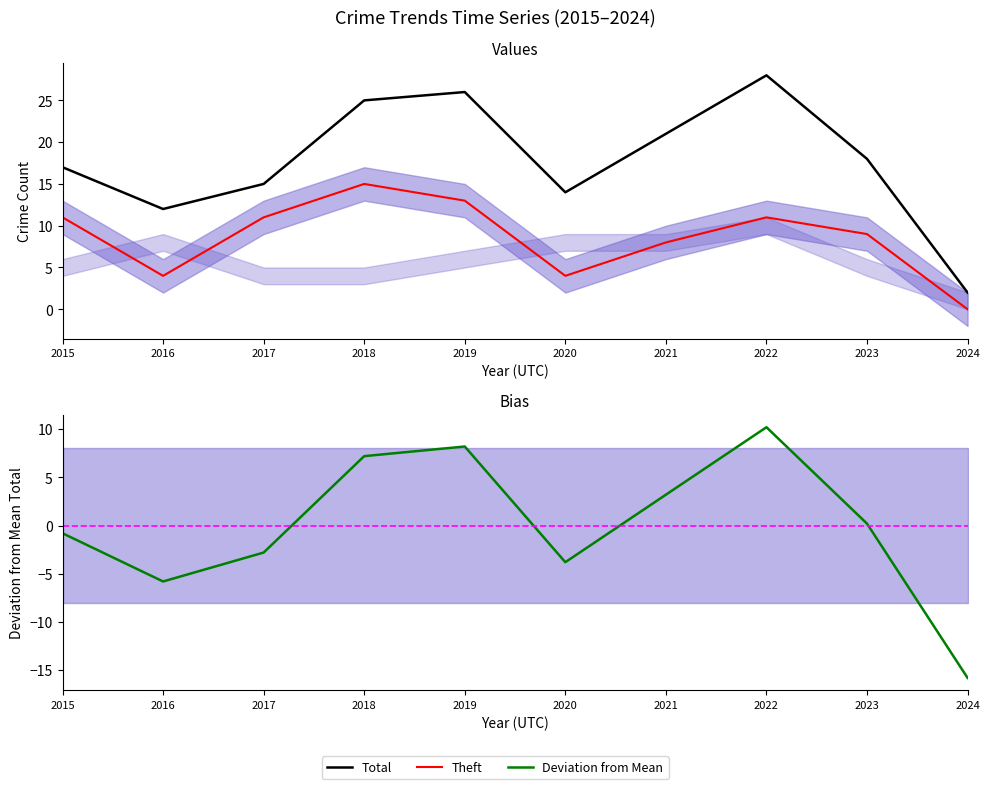

True or false: Deviation from Mean and Theft cross at least once.

False